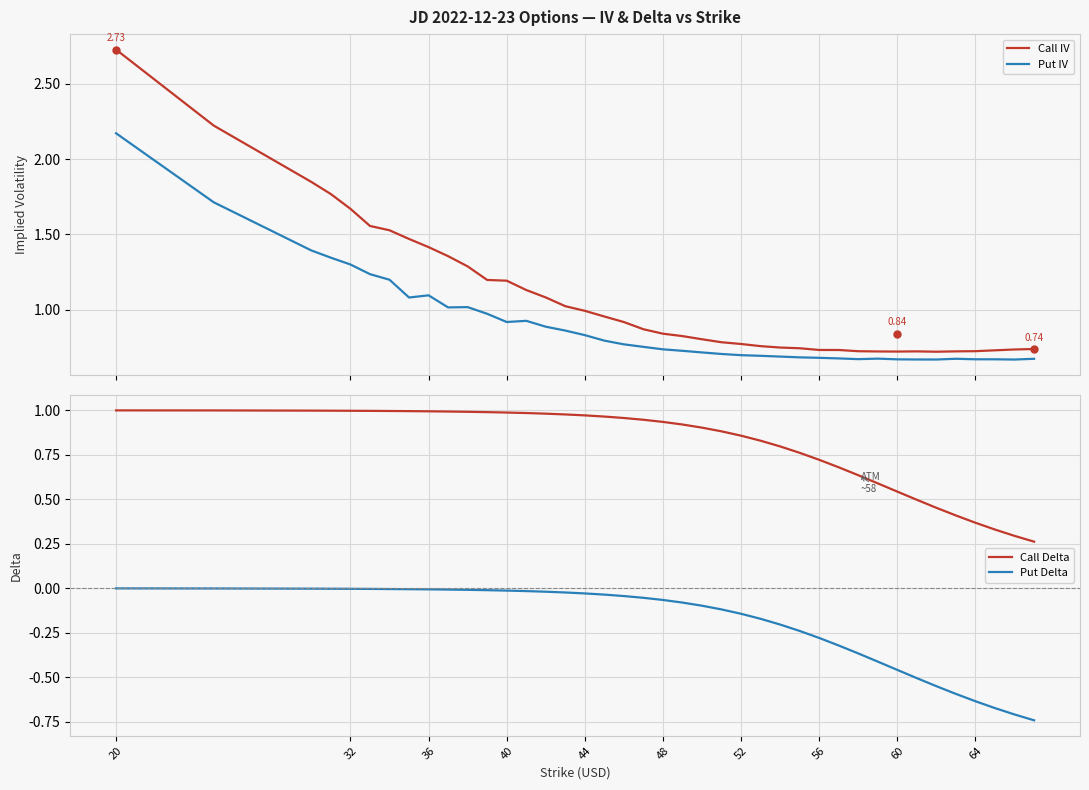

True or false: Call IV and Put Delta intersect in this chart.

False